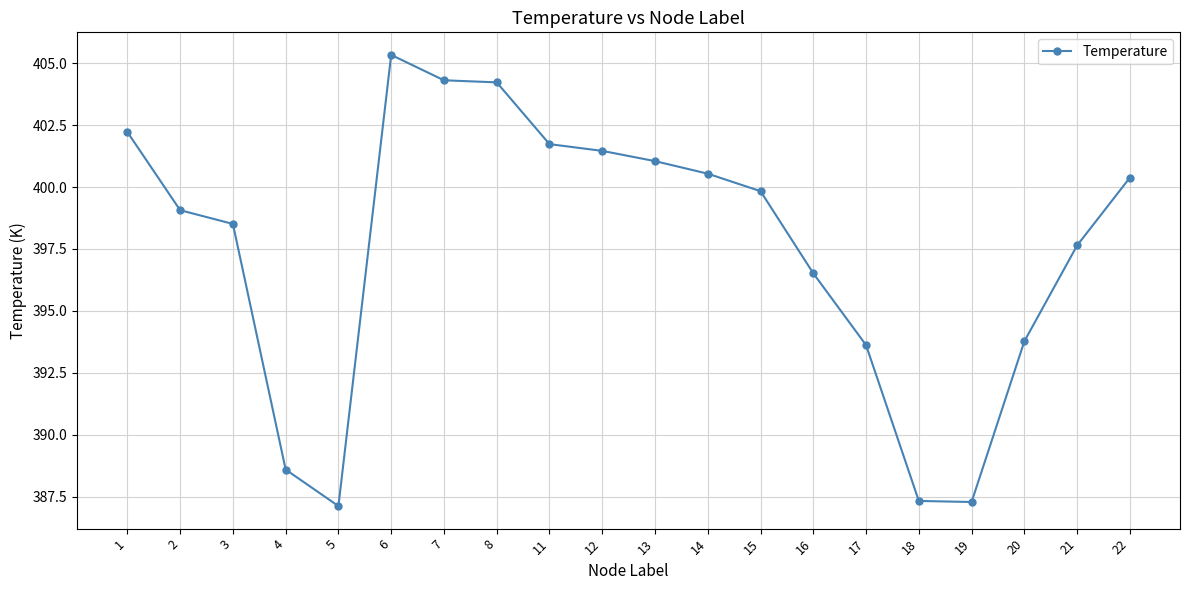

Where is the first local minimum?

5